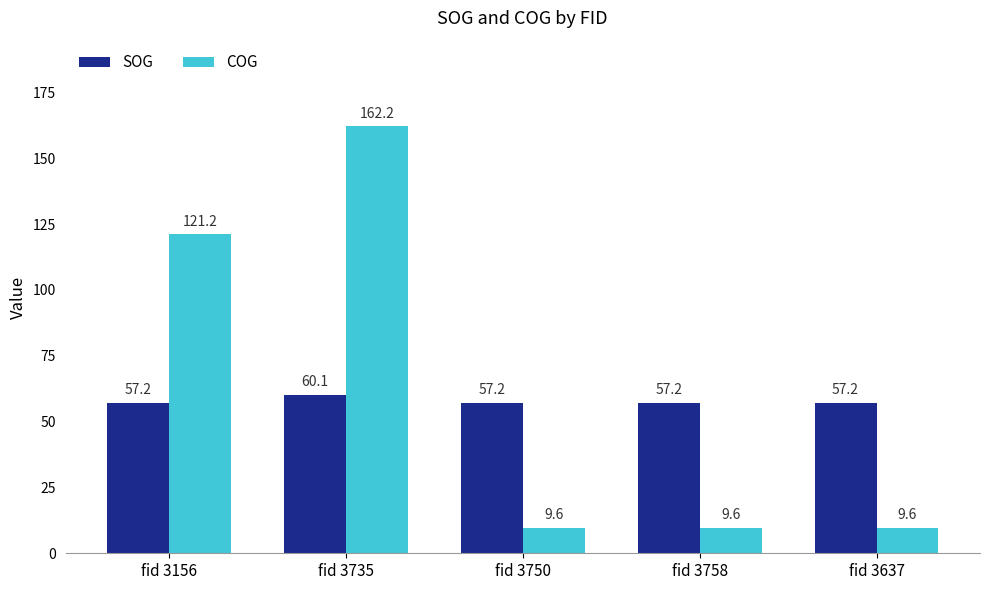

Reading left to right, what are all the values shown in this chart?

SOG: 57.2	60.1	57.2	57.2	57.2
COG: 121.2	162.2	9.6	9.6	9.6